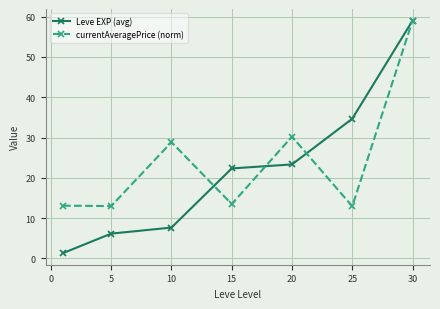

What are all the series names shown in the legend?

Leve EXP (avg), currentAveragePrice (norm)